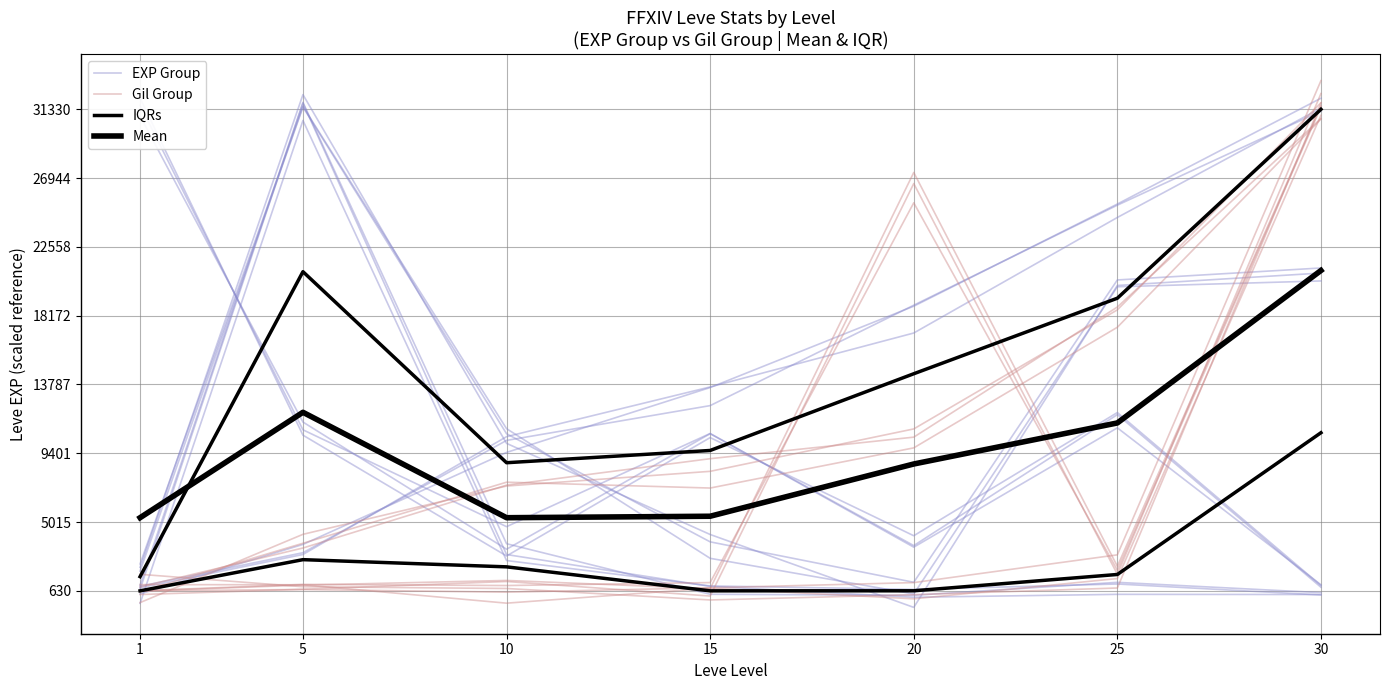

Between 1 and 25, which series saw the biggest shift?

EXP Group